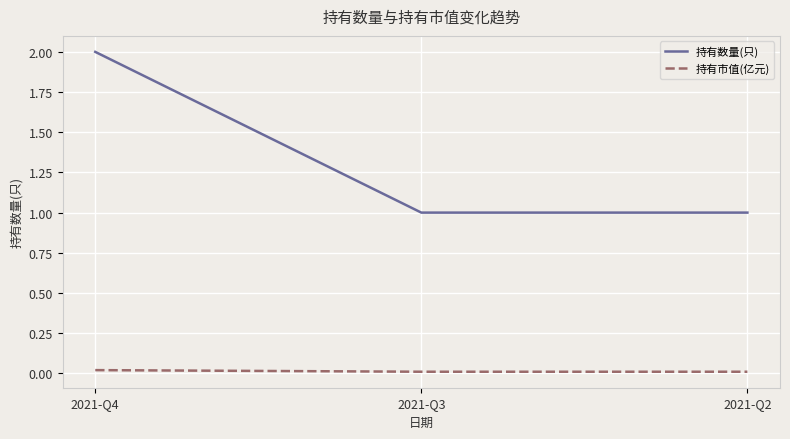

At how many categories does at least one series exceed 0?

3